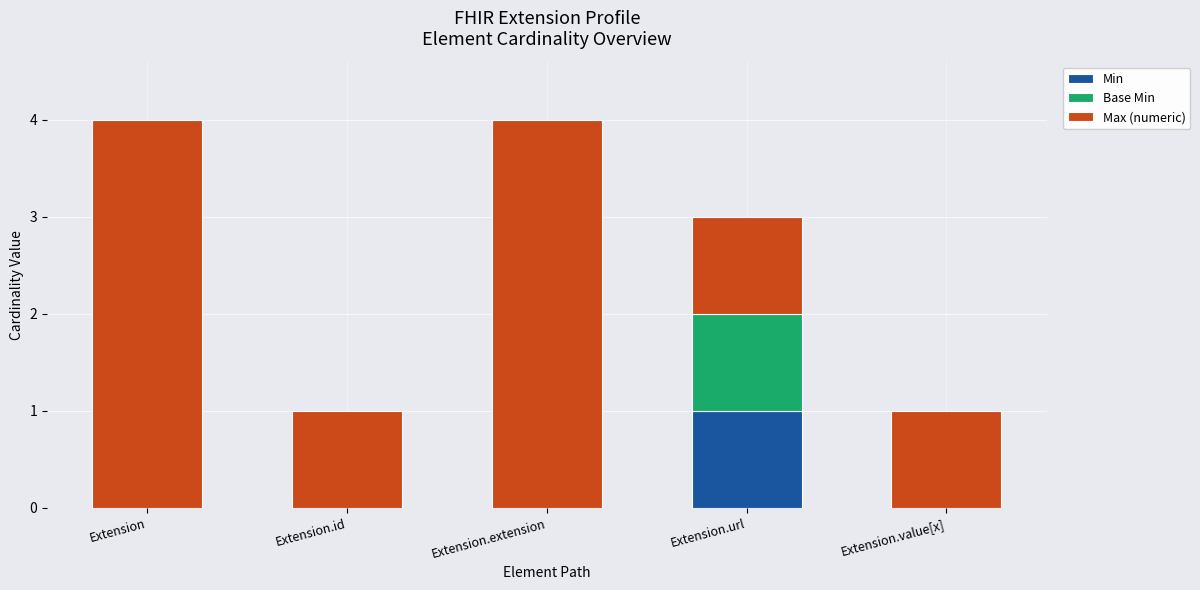

The Min series shows 1 at Extension.value[x]. True or false?

False